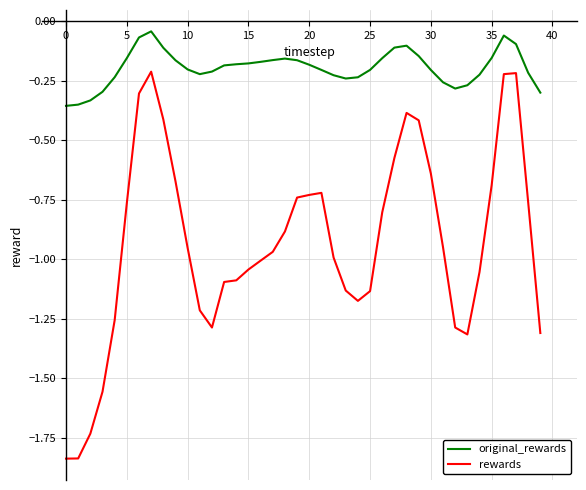

True or false: rewards and original_rewards intersect in this chart.

False